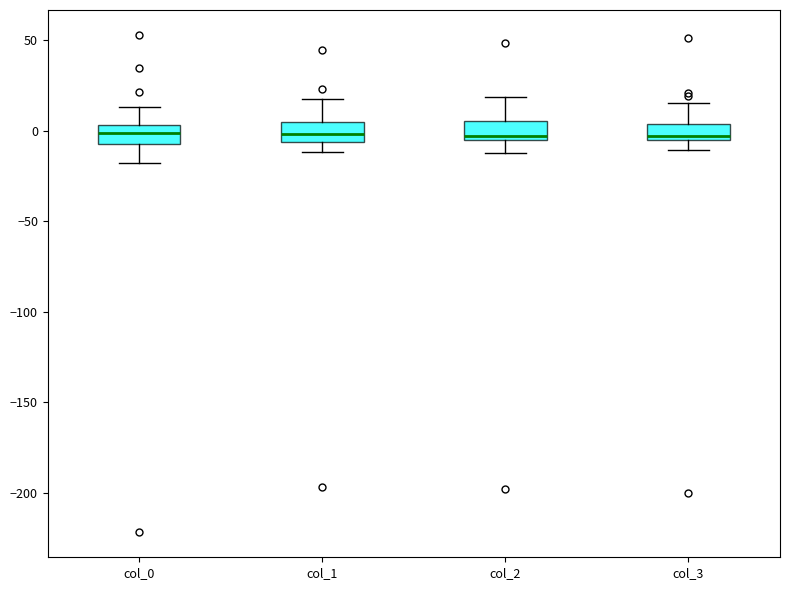

Reading left to right, read every box against the y-axis: the position of its median line, the range the box covers, and the ends of its whiskers. The values are not printed on the chart, so give them approximately, as read against the axis.

col_0: median 0, box -5 to 5, whiskers -20 to 15
col_1: median 0, box -5 to 5, whiskers -10 to 15
col_2: median -5 (just above the box's lower edge), box -5 to 5, whiskers -10 to 20
col_3: median -5 (just above the box's lower edge), box -5 to 5, whiskers -10 to 15